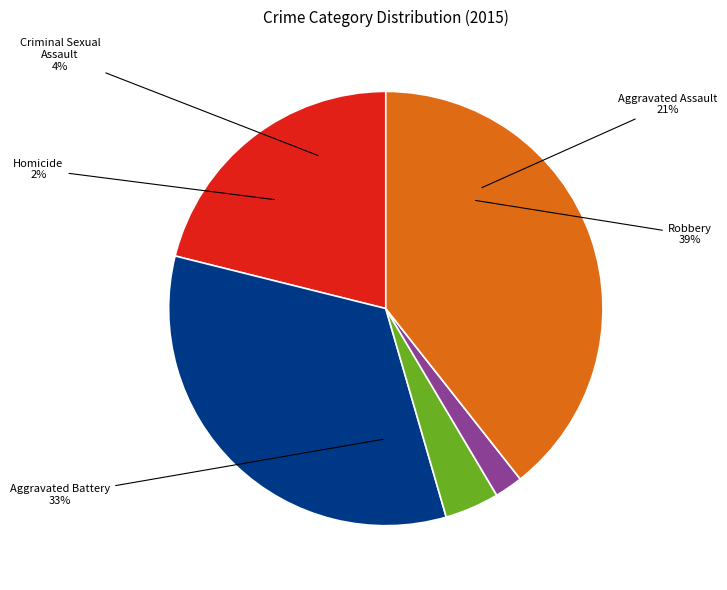

The Aggravated Battery slice represents 33% of the pie. True or false?

True